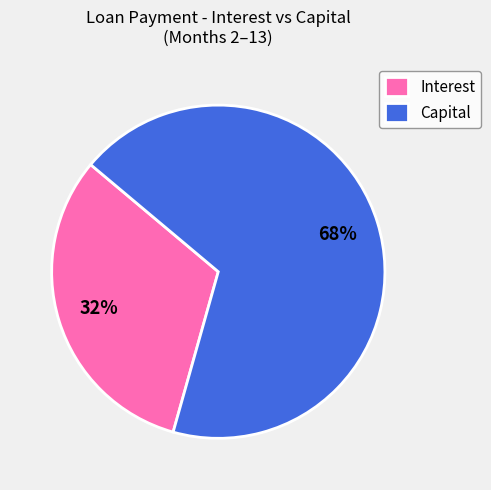

Which slice is the smallest?

Interest